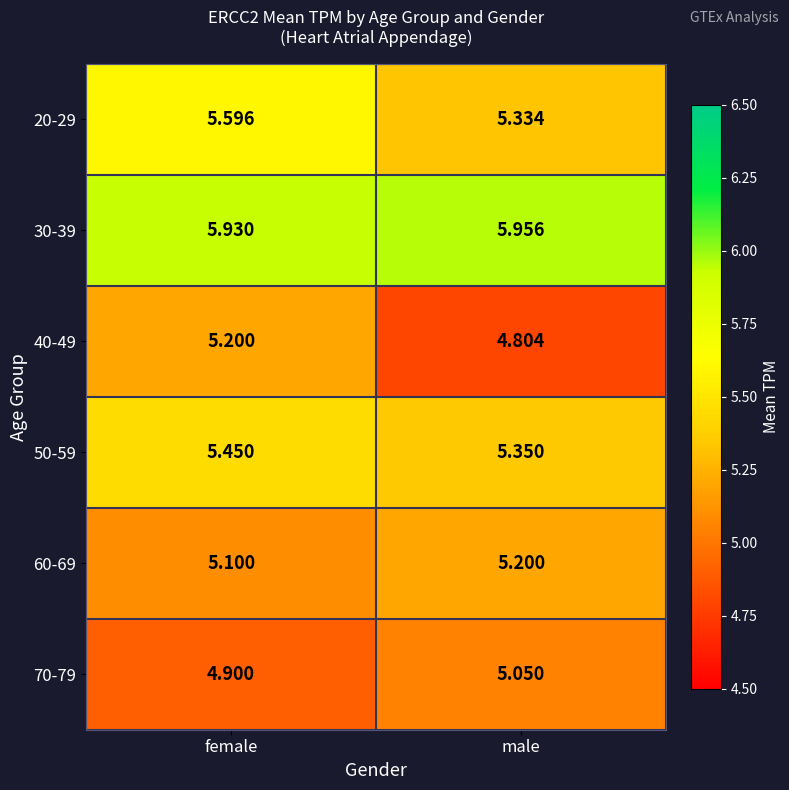

At male, list the series in order from largest to smallest.

30-39, 50-59, 20-29, 60-69, 70-79, 40-49